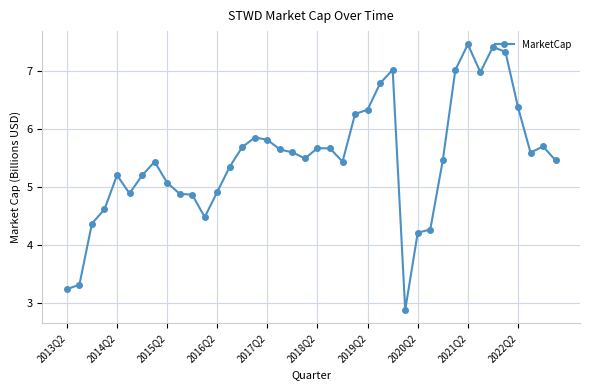

What is the minimum value shown in the chart?

2.9